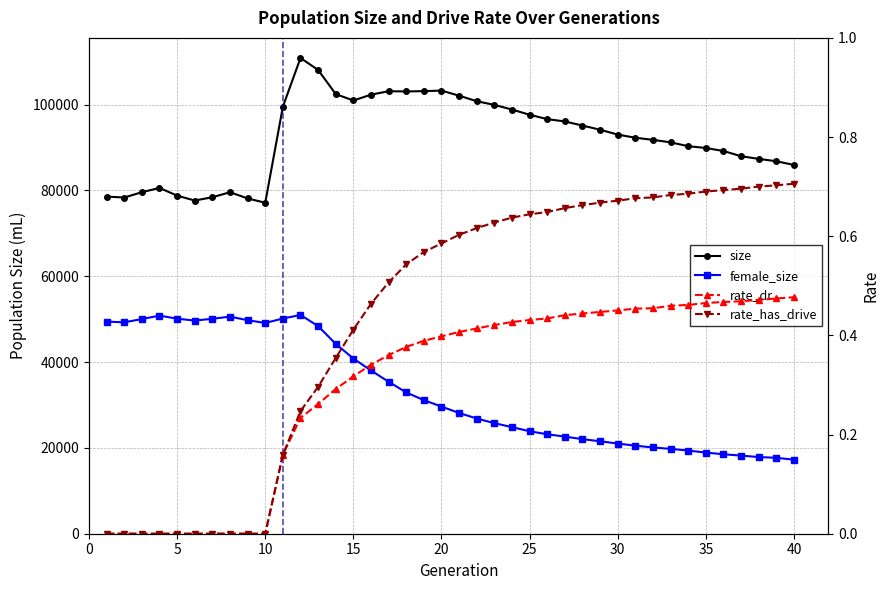

What is the average value of the rate_has_drive series?

0.4